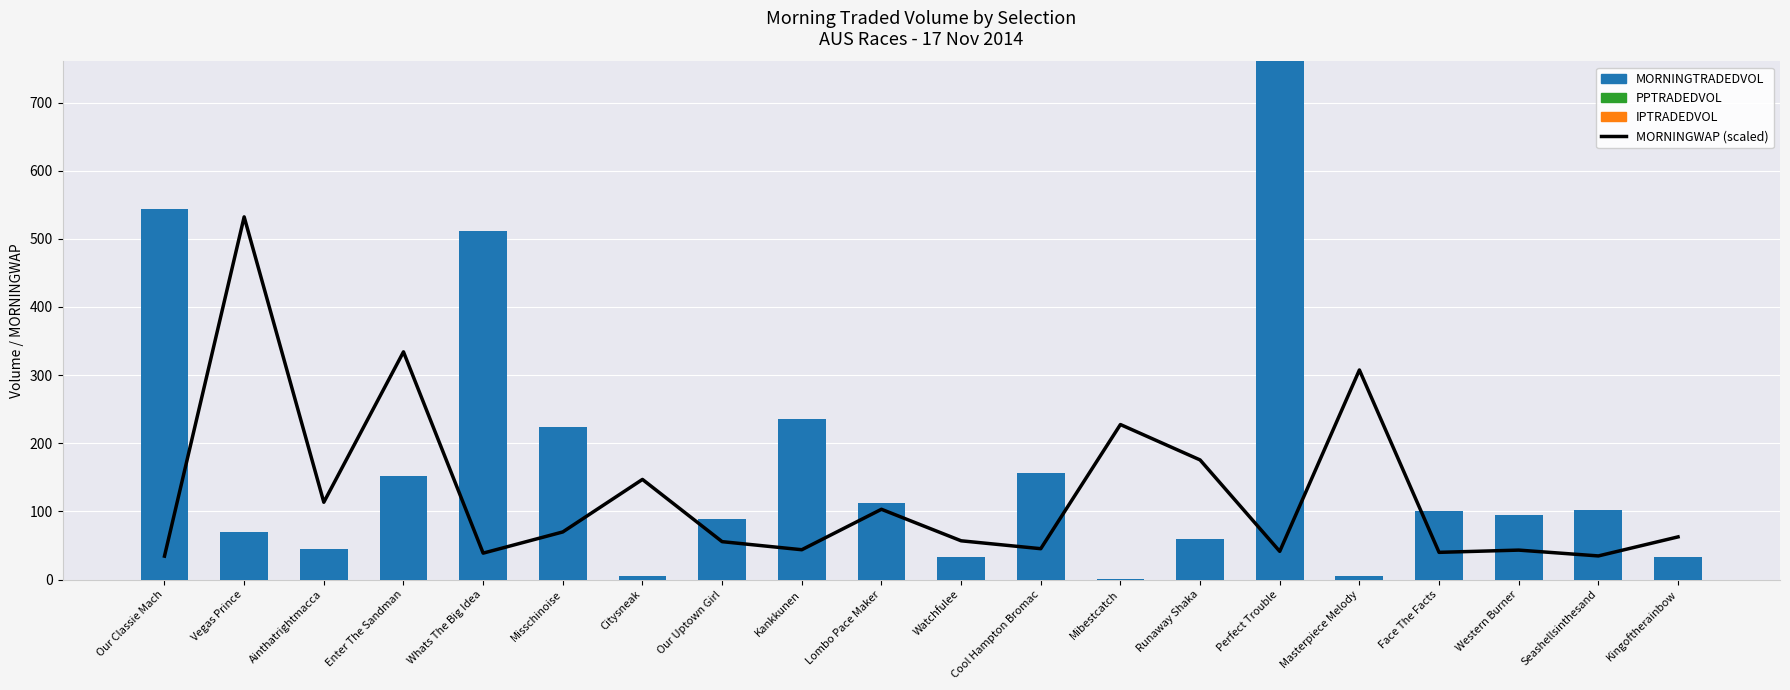

Is the value of MORNINGTRADEDVOL at Seashellsinthesand greater than the value of IPTRADEDVOL at Kingoftherainbow?

Yes